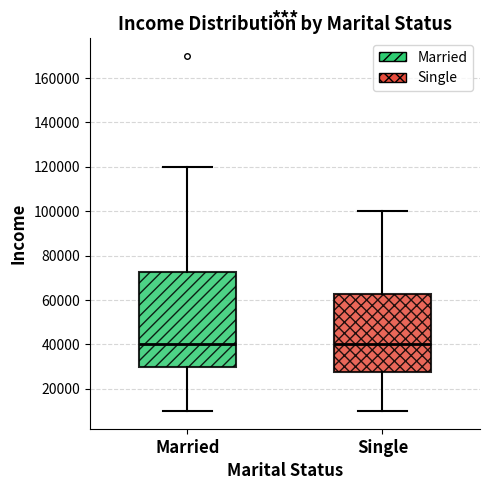

Comparing the boxes themselves (not the whiskers), which one is the tallest?

Married